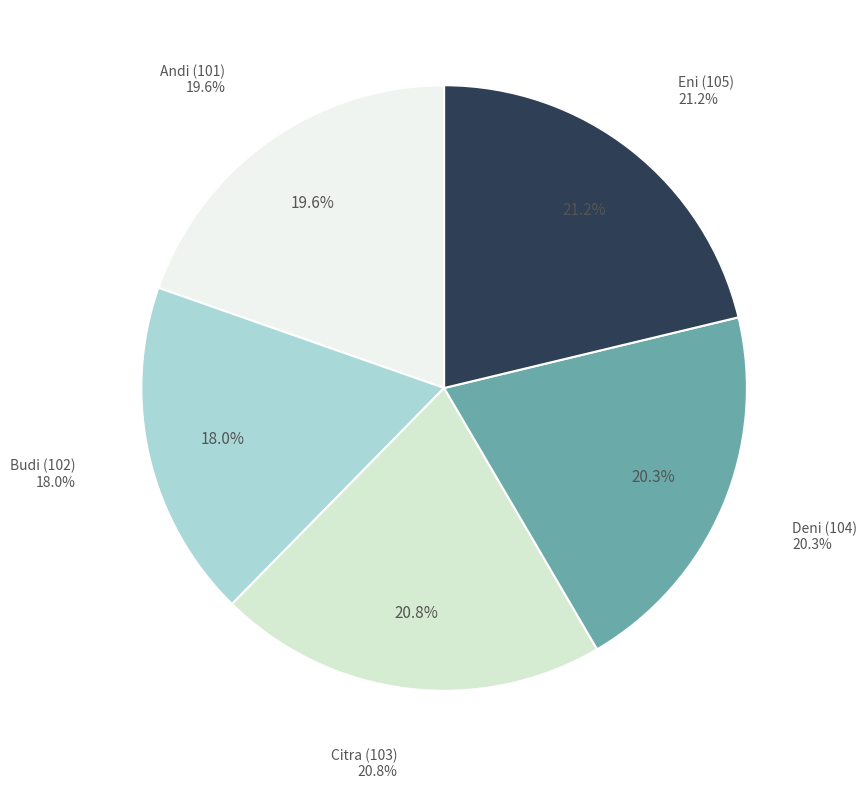

How many segments does this pie chart have?

5